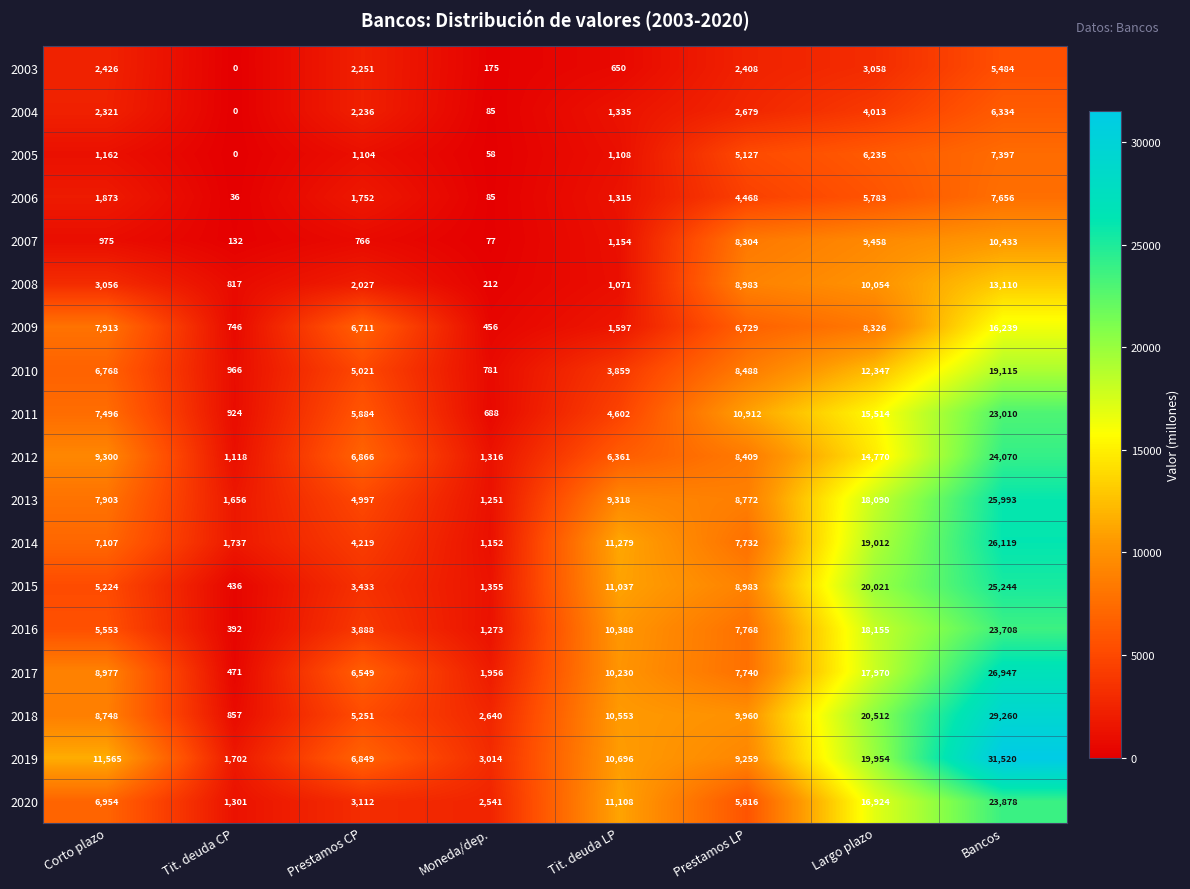

True or false: 2018 has a value of 2640 at Moneda/dep..

True